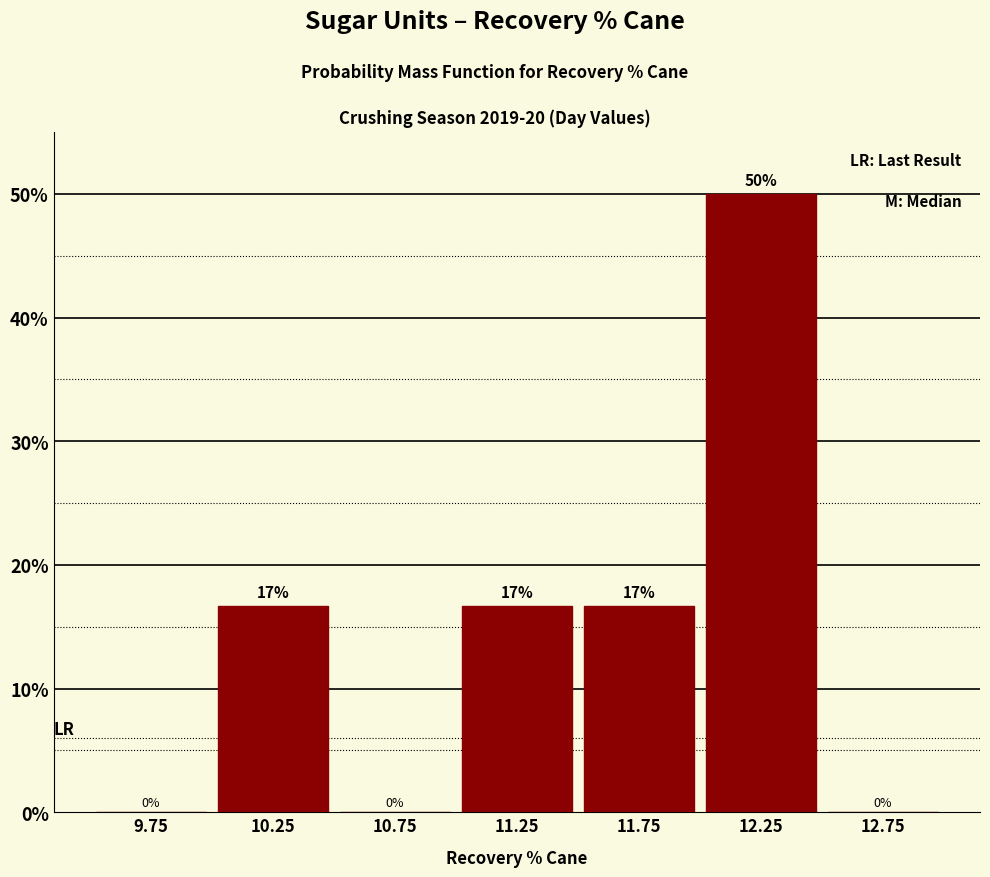

Which range on the x-axis has the tallest bar?

12.0 to 12.5